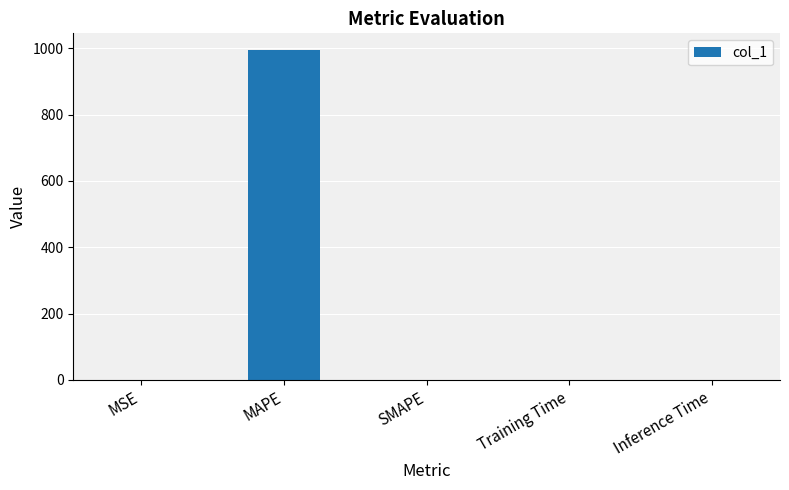

Which has a higher value, MSE or MAPE?

MAPE